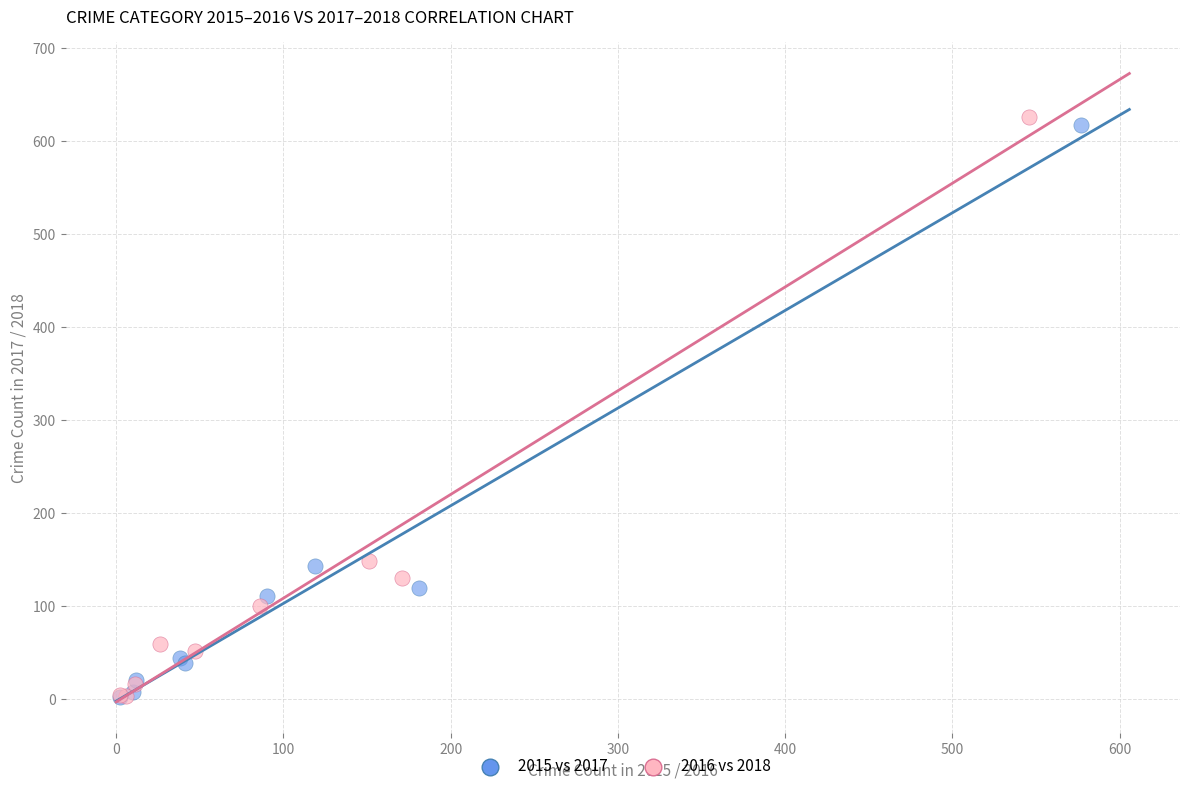

Which series has the widest spread of Y values?

2016 vs 2018